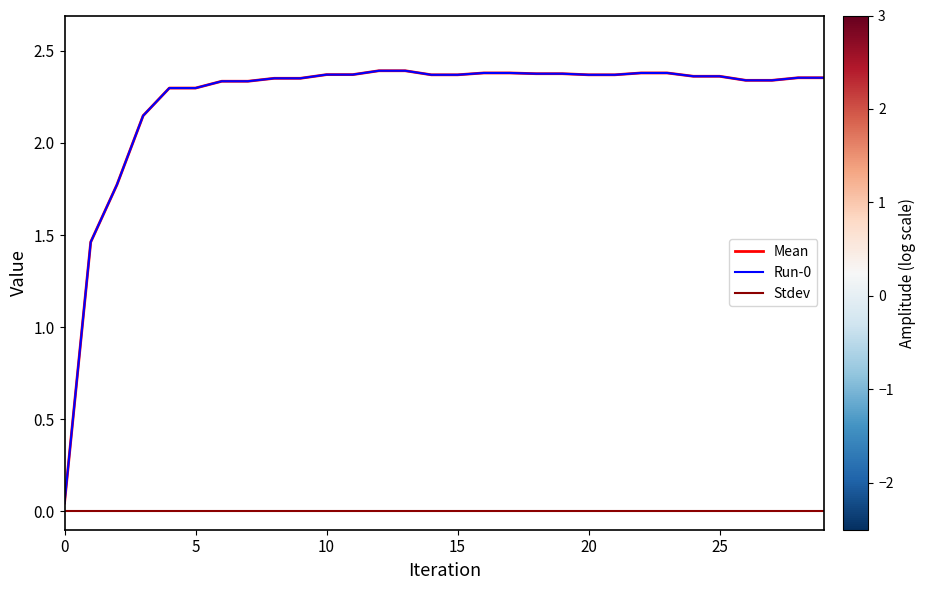

What are all the series names shown in the legend?

Mean, Run-0, Stdev